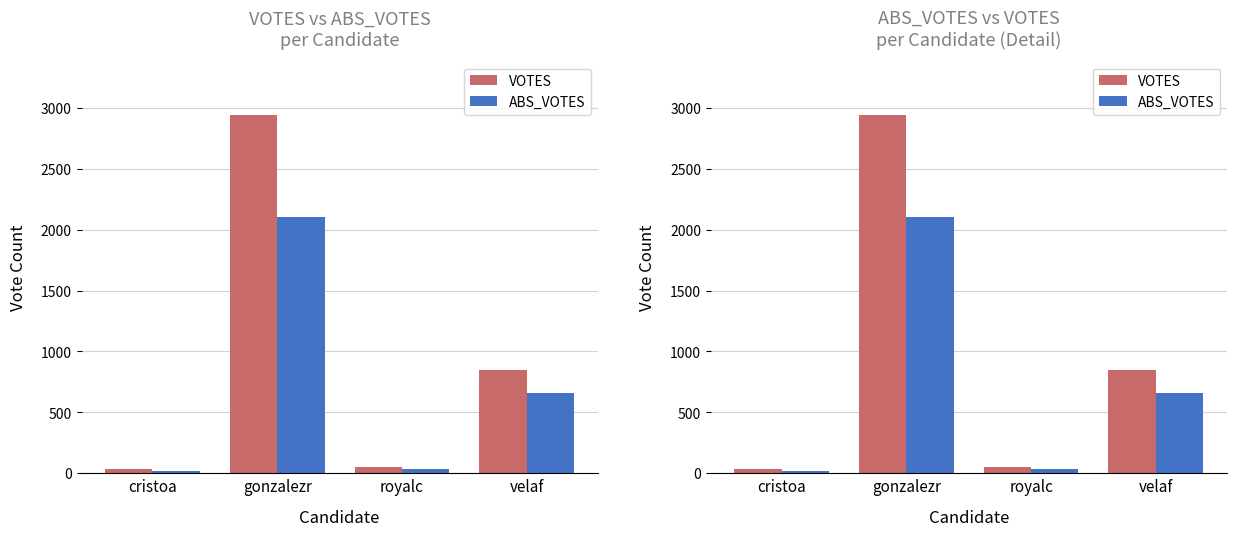

What is the greatest value displayed?

2938